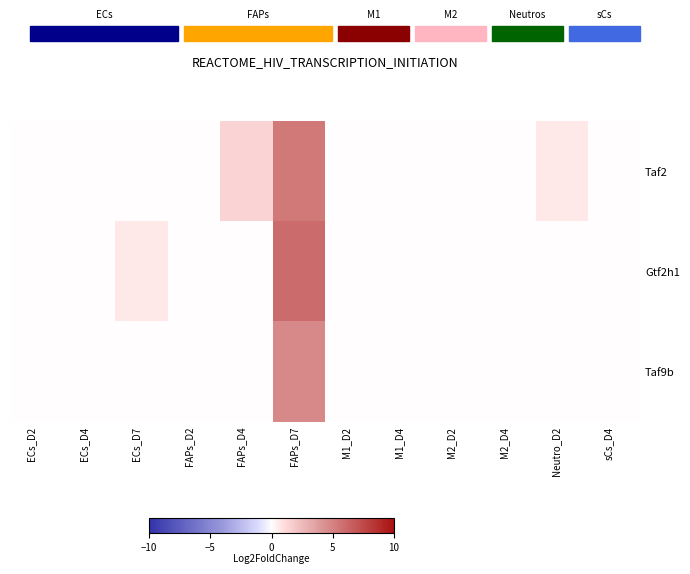

Rank the series by their average value, from lowest to highest.

Taf9b, Gtf2h1, Taf2